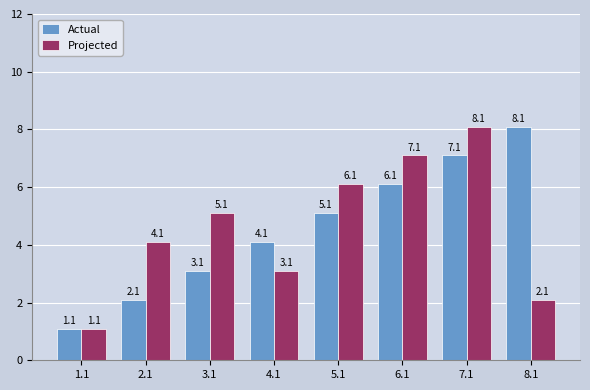

Between 4.1 and 7.1, which series saw the biggest shift?

Projected